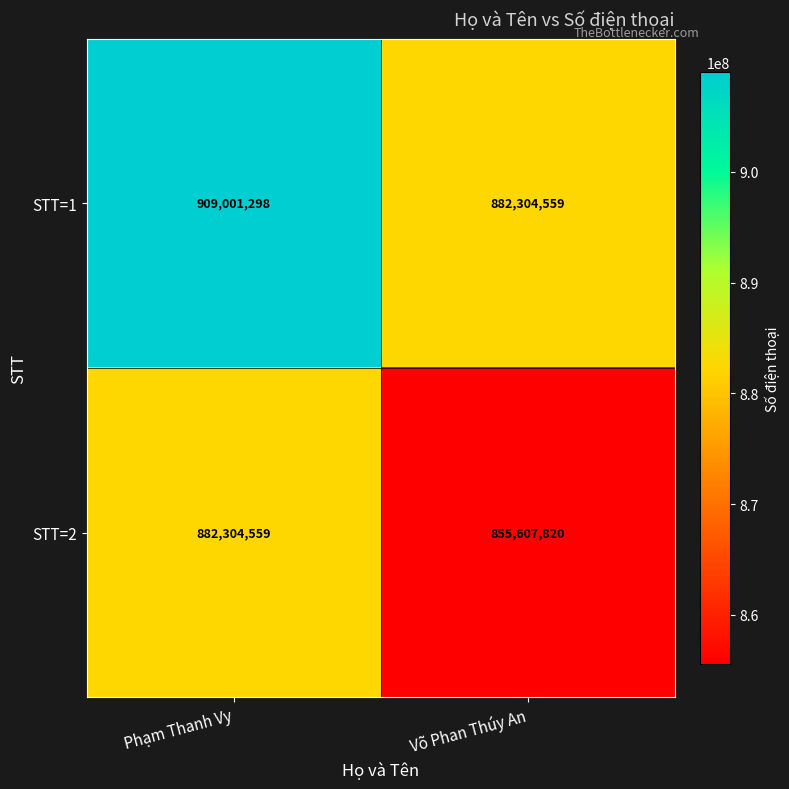

At which category is the sum across all series the highest?

Phạm Thanh Vy